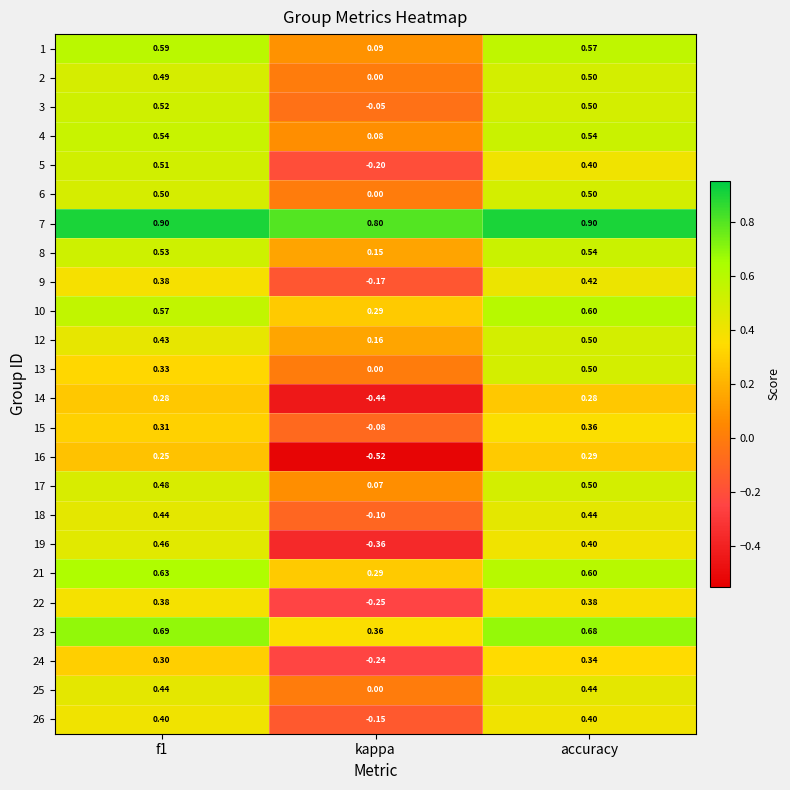

At which label is 12 closest to 0?

kappa